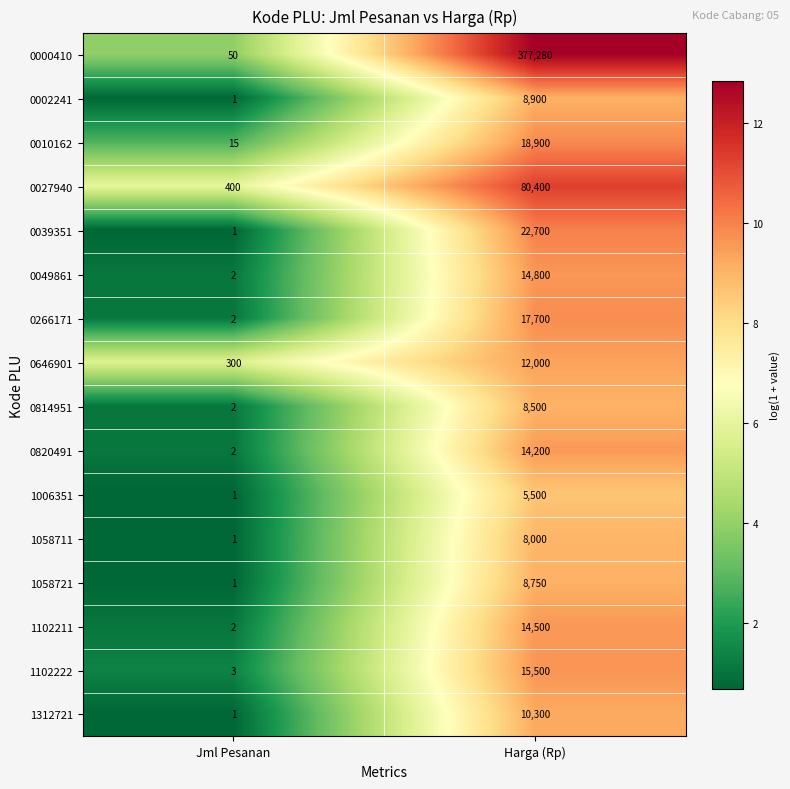

What is the approximate value of 1312721 at Harga (Rp)?

10300